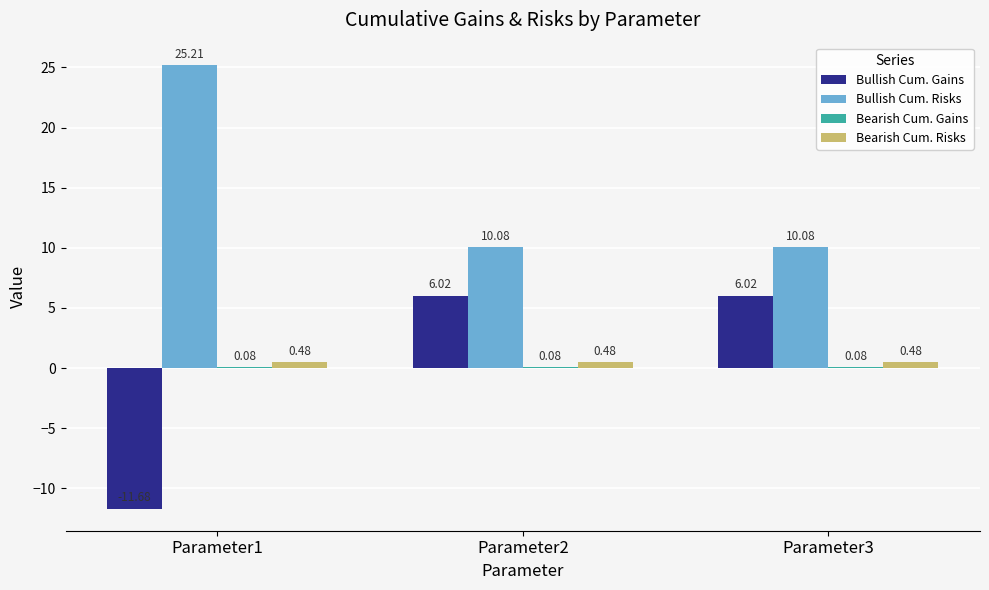

Which label corresponds to the largest value in the chart?

Parameter1